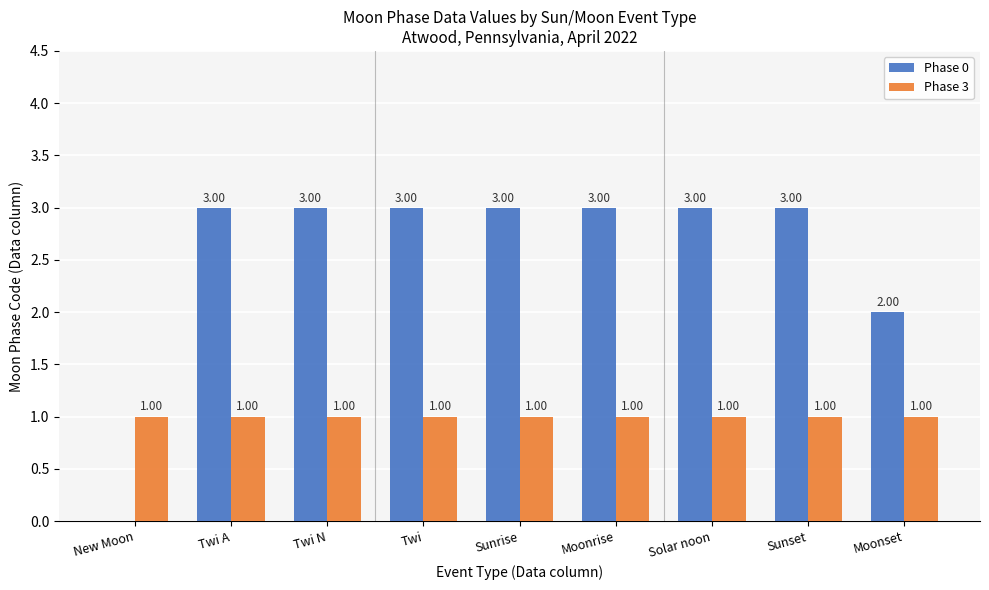

What is the total value across all series at Sunset?

4